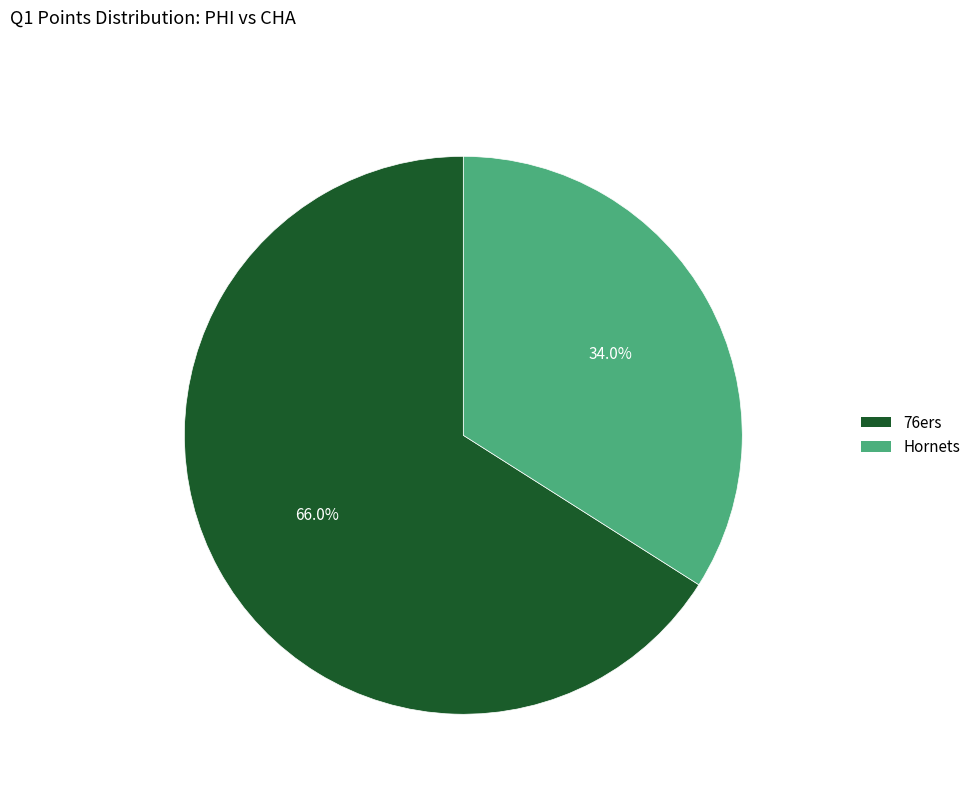

How many slices are in this pie chart?

2